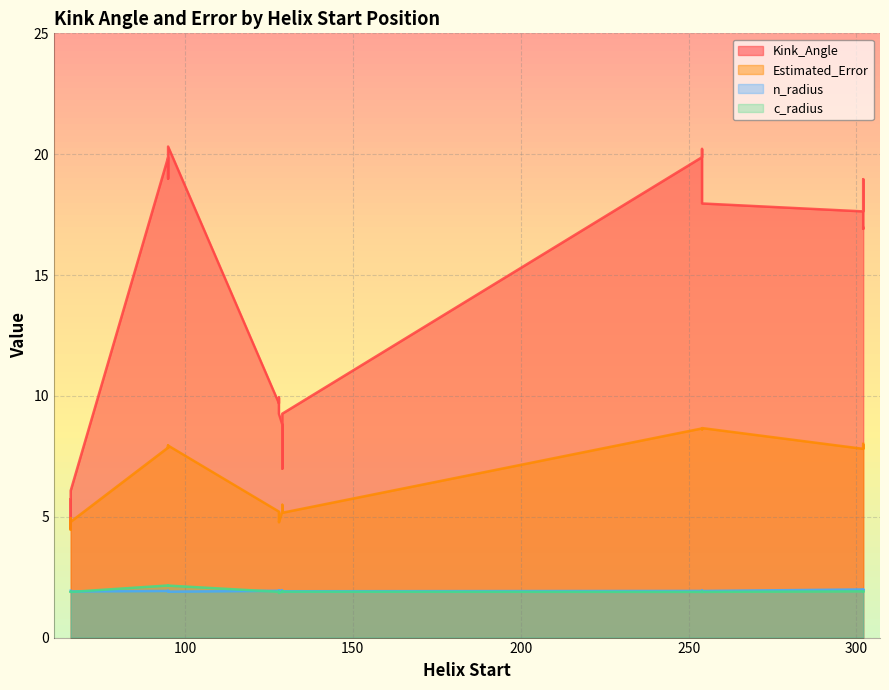

At which category does n_radius reach its first local valley?

95